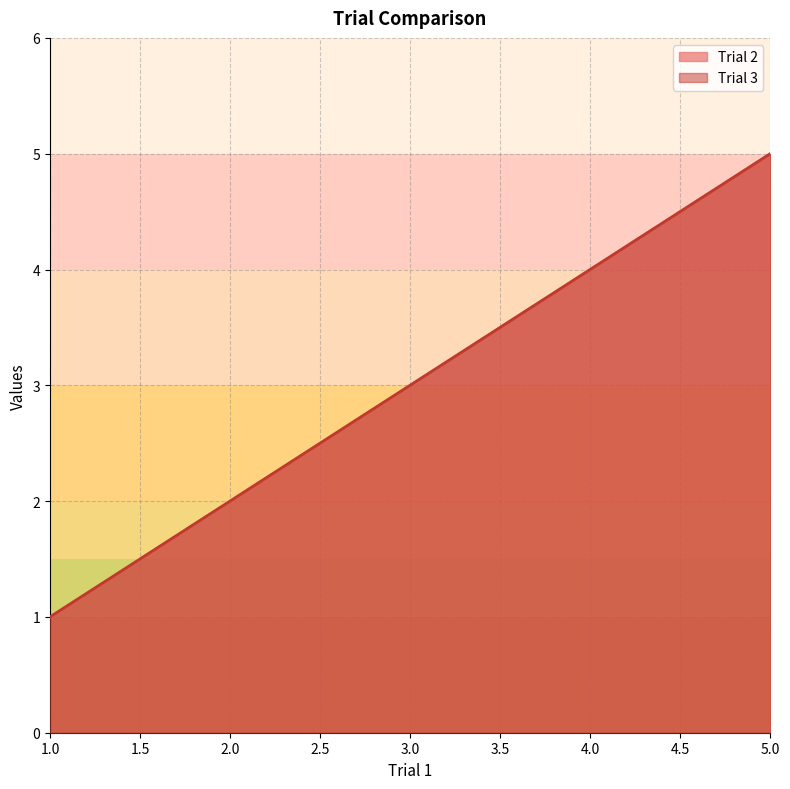

What is the approximate value of Trial 2 at 3?

3